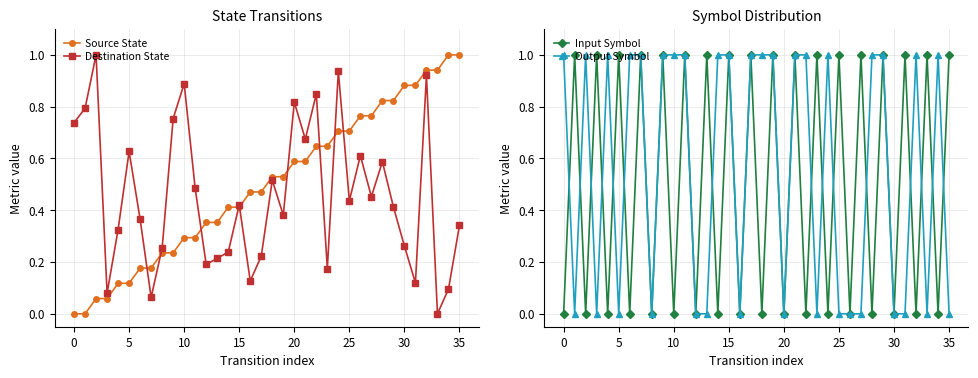

True or false: Output Symbol has more than 0 interior local peaks.

True